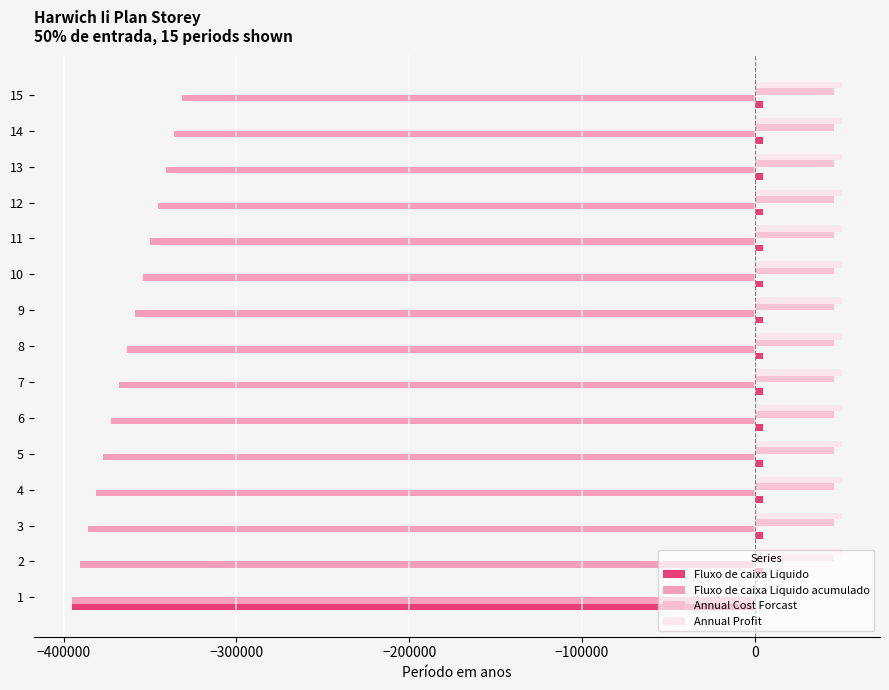

What is the sum of all Annual Cost Forcast values?

637574